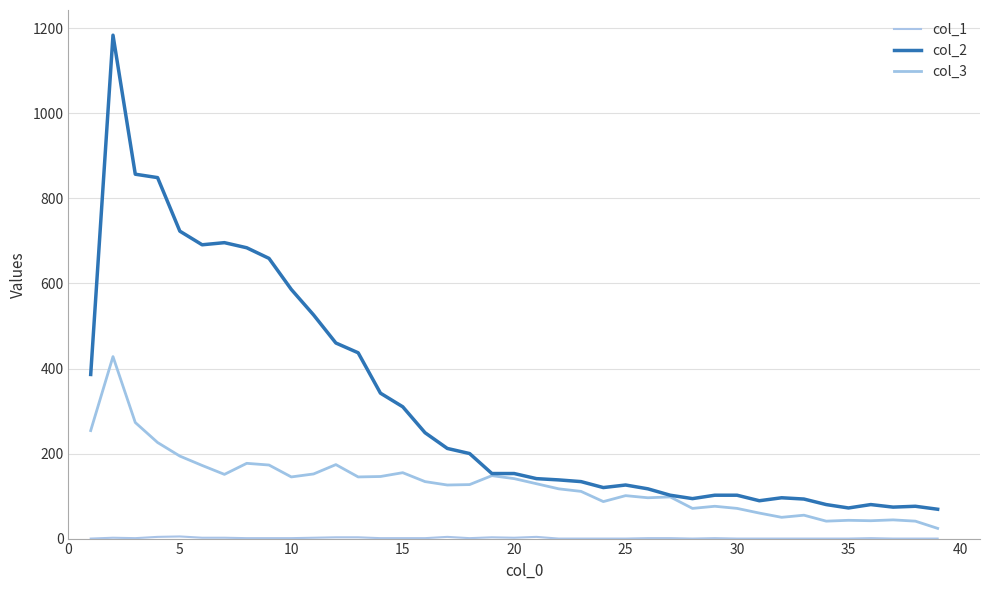

Does the chart display data point markers on the line(s)?

No